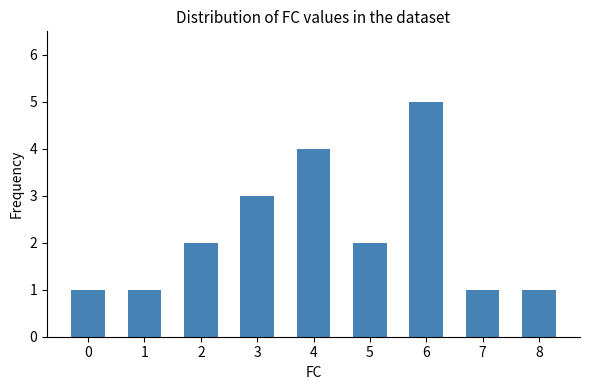

The value at 0 is 0. True or false?

False